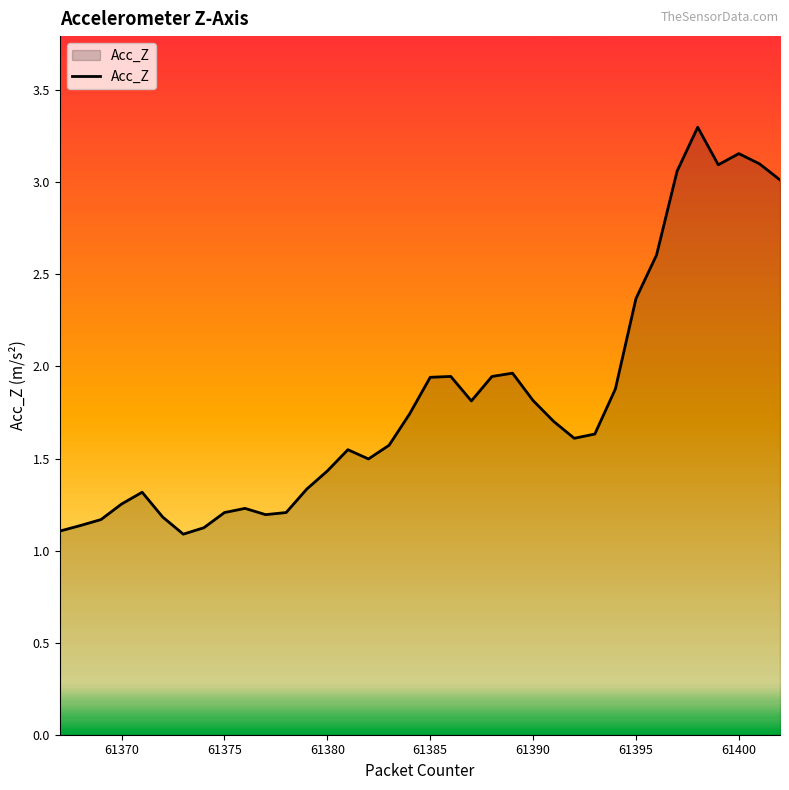

How many lines are shown in the chart?

1